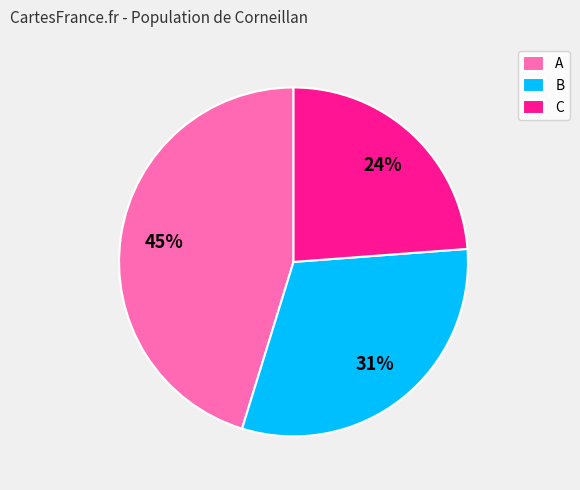

Do B and C together represent more than half of the pie?

Yes